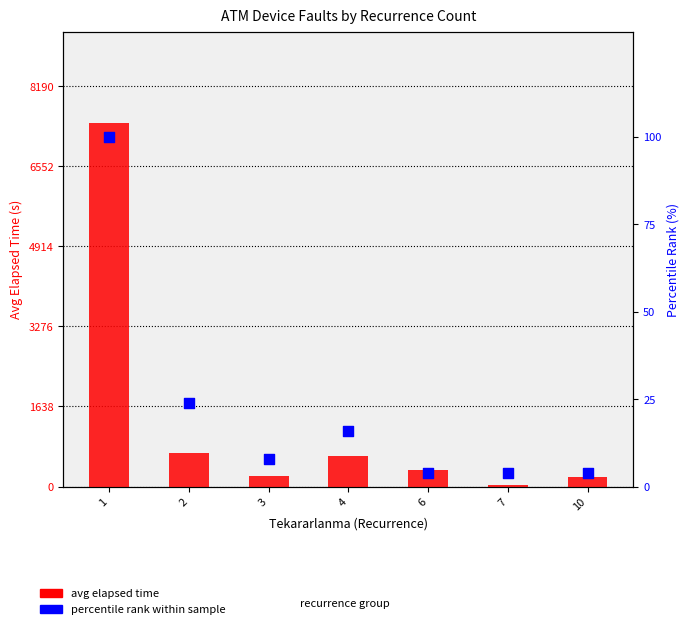

Which series contains the lowest Y value?

percentile rank within sample